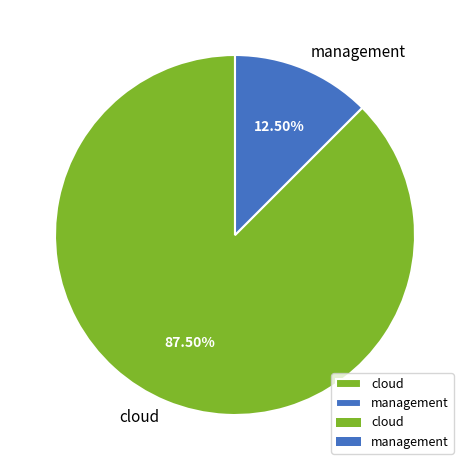

Which category has the biggest portion of the pie?

cloud